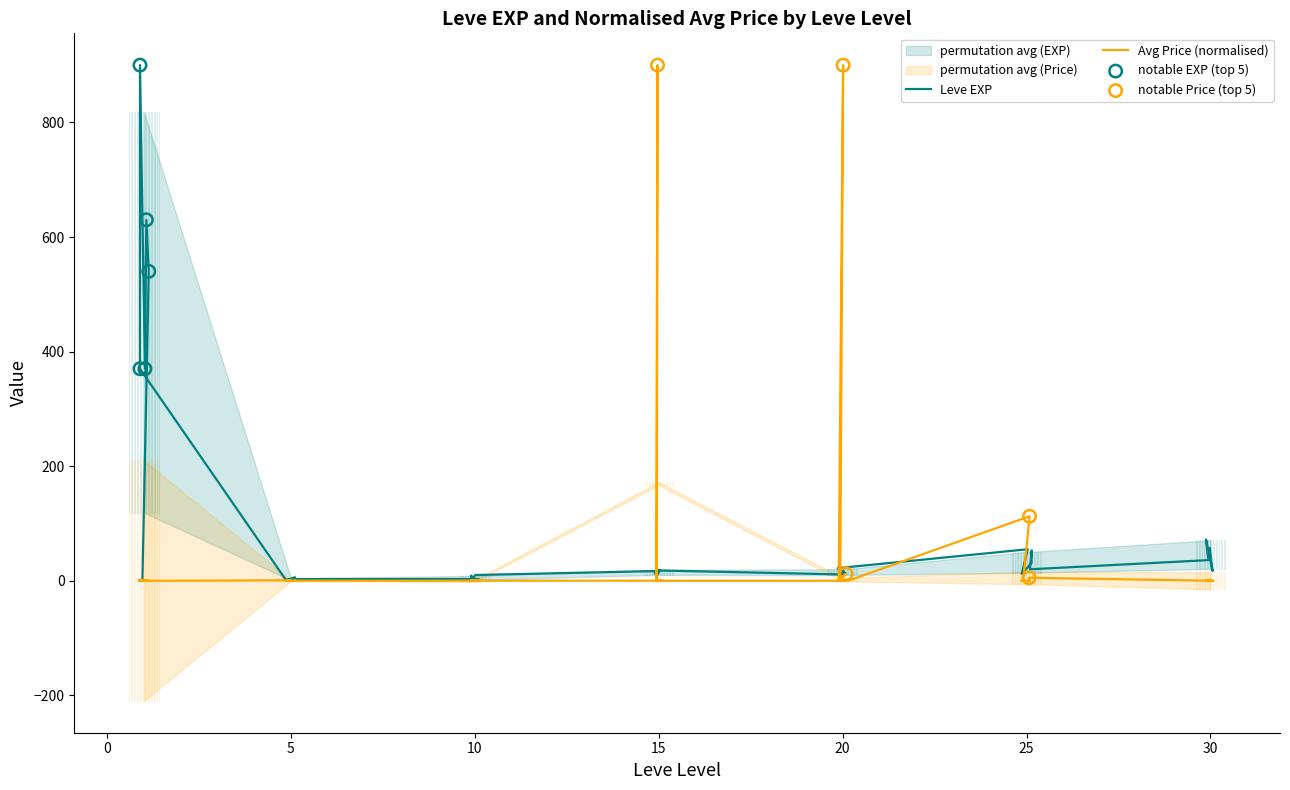

Which series reaches the maximum Y coordinate?

Leve EXP (avg by level)